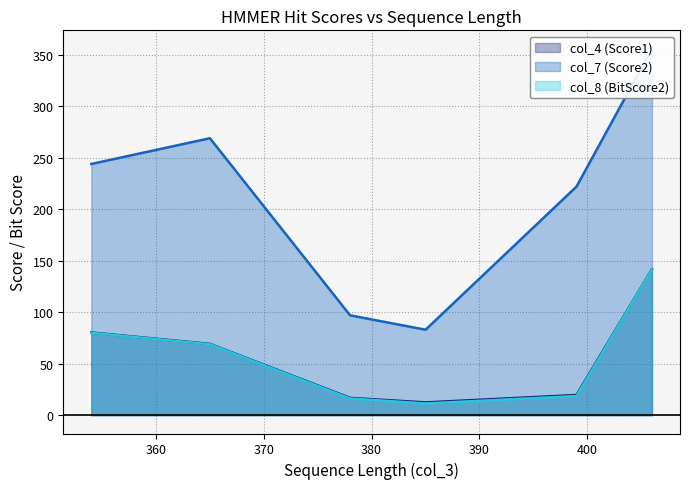

What is the difference between the col_8 (BitScore2) values at 385 and 354?

68.6